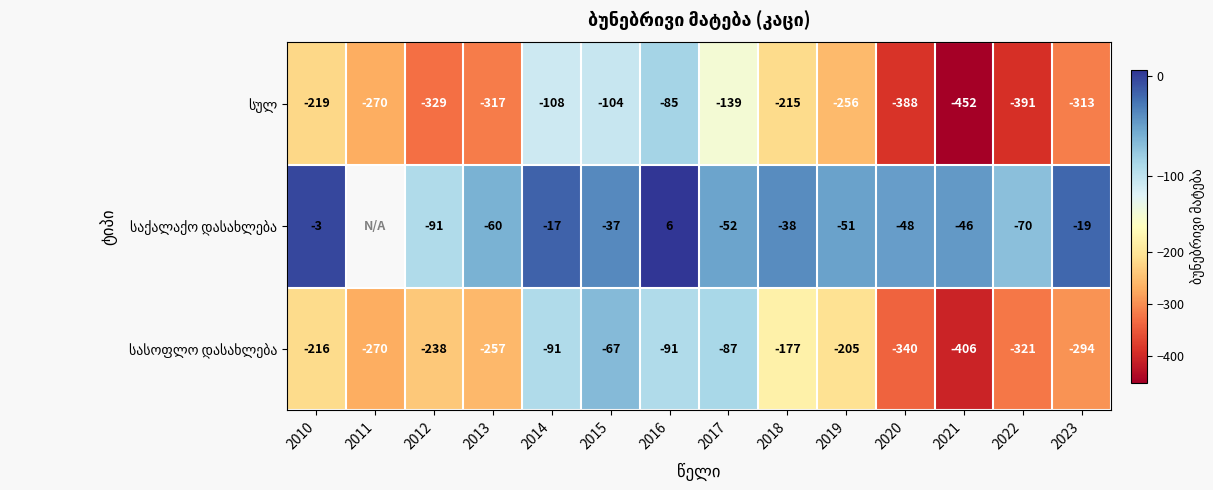

What is the maximum value shown in the chart?

6.0